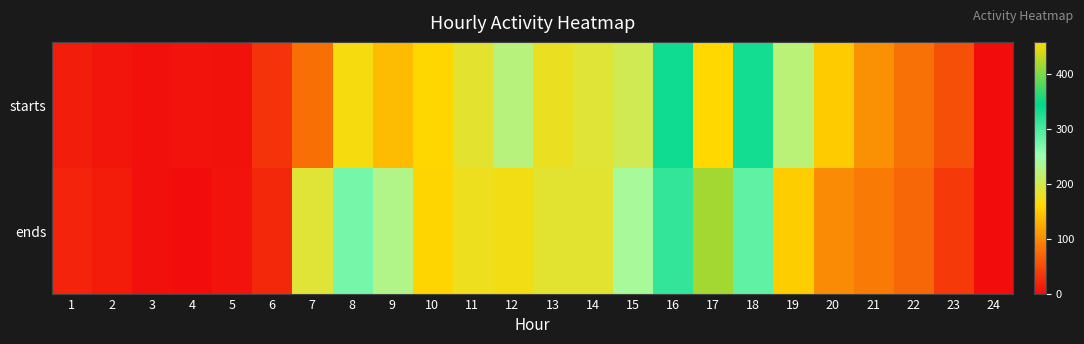

Reading left to right, extract all data points from this chart.

starts: 1=14	2=8	3=3	4=6	5=5	6=31	7=78	8=168	9=137	10=159	11=185	12=224	13=178	14=188	15=203	16=334	17=458	18=332	19=221	20=149	21=104	22=79	23=53	24=0
ends: 1=19	2=13	3=3	4=1	5=6	6=22	7=188	8=272	9=230	10=158	11=176	12=171	13=186	14=186	15=239	16=313	17=416	18=285	19=152	20=100	21=86	22=72	23=35	24=0